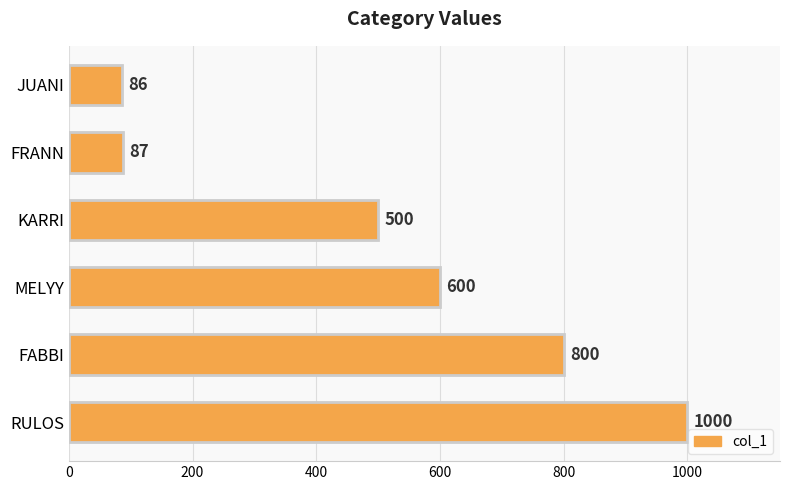

How many bars are there in total?

6